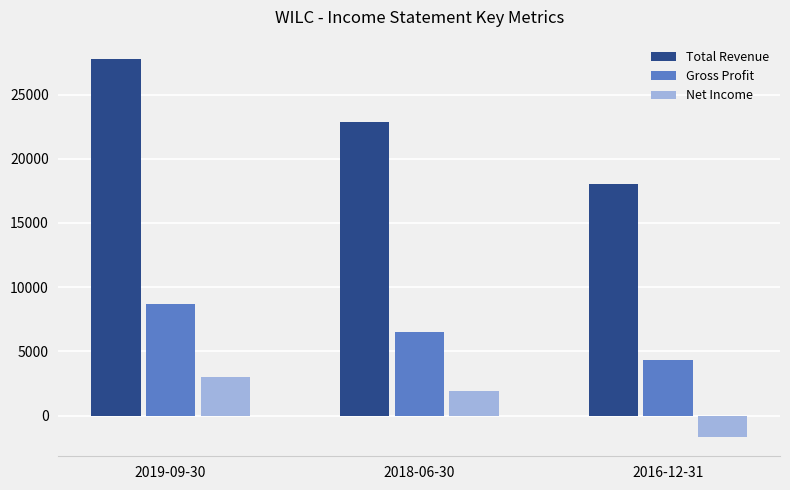

Is it true that Gross Profit equals 4300 at 2016-12-31?

True